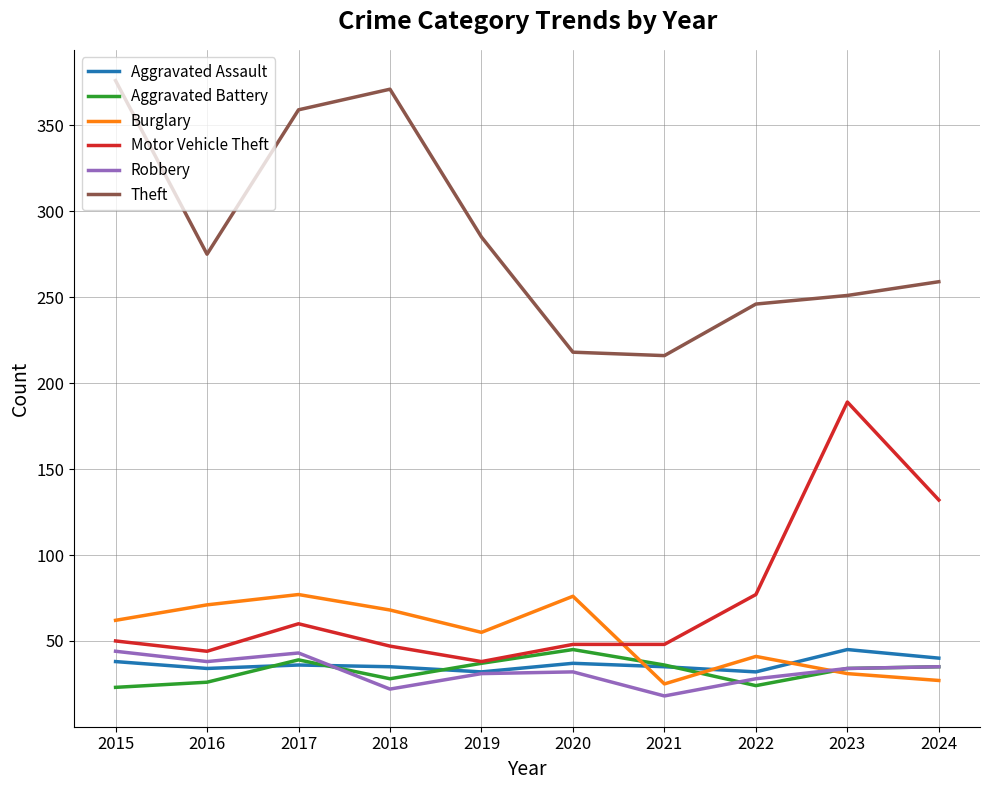

The Aggravated Assault series shows 57 at 2020. True or false?

False